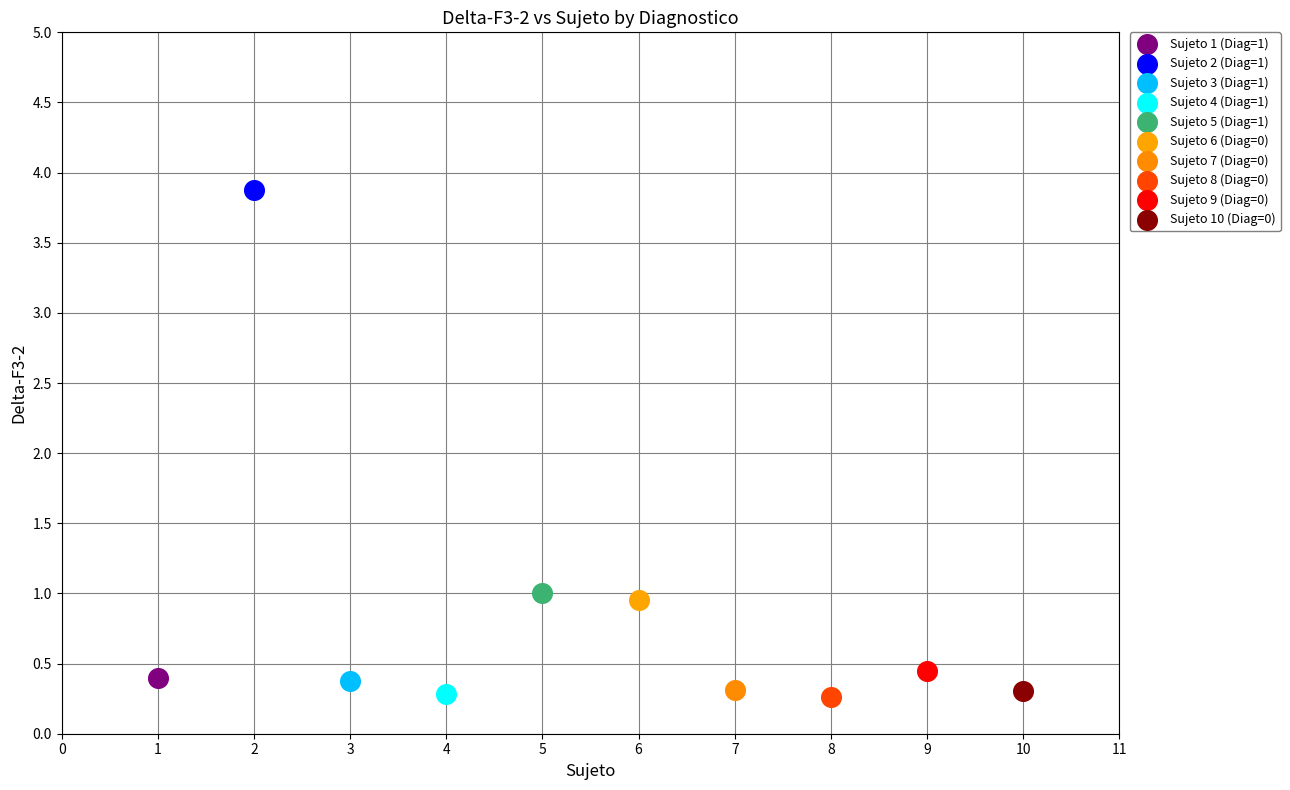

Which series reaches the maximum Y coordinate?

Sujeto 2 (Diag=1)